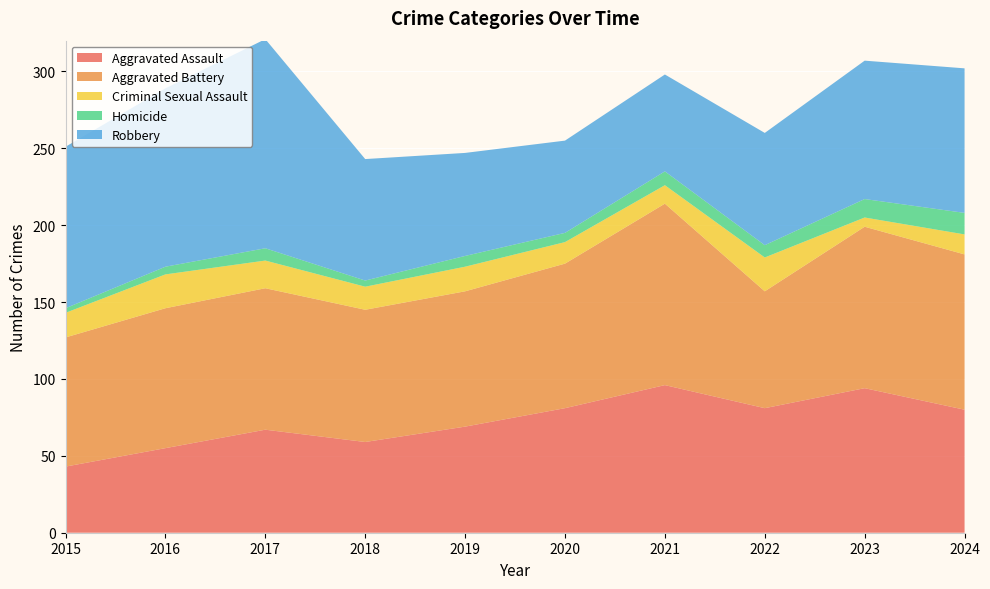

Reading left to right, what are all the values shown in this chart?

Aggravated Assault: 43	55	67	59	69	81	96	81	94	80
Aggravated Battery: 84	91	92	86	88	94	118	76	105	101
Criminal Sexual Assault: 16	22	18	15	16	14	12	22	6	13
Homicide: 3	5	8	4	7	6	9	8	12	14
Robbery: 105	116	136	79	67	60	63	73	90	94